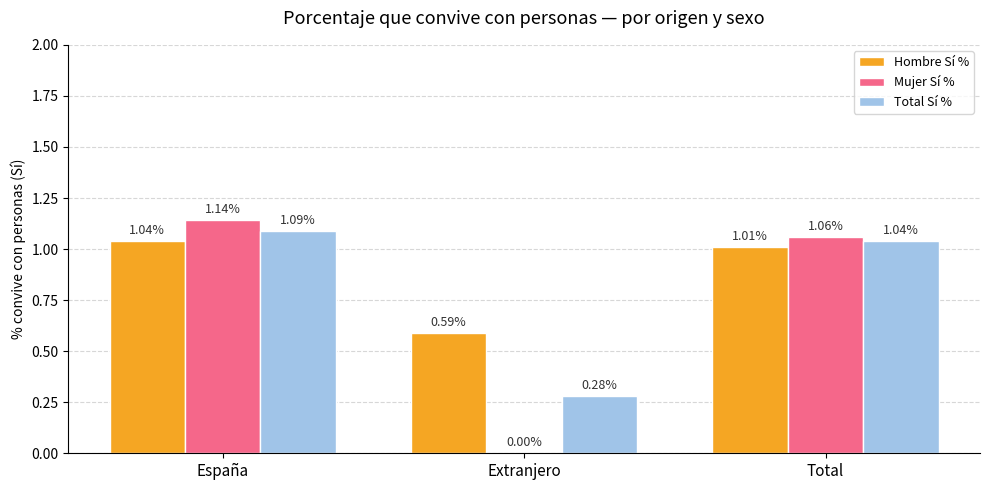

How many data points in Total Sí % are above 1?

2